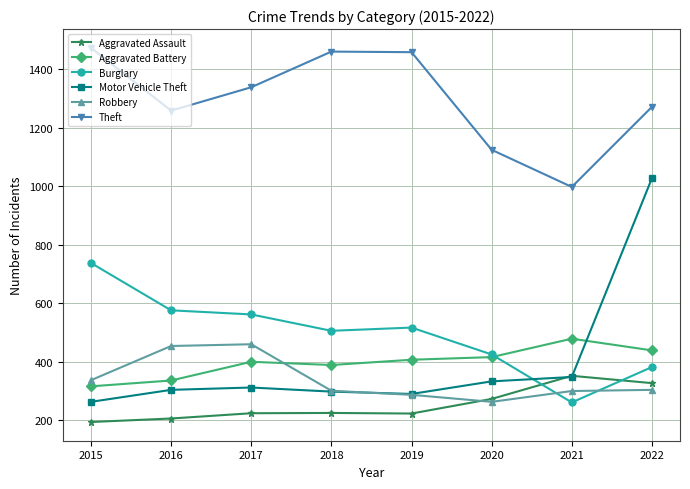

True or false: Motor Vehicle Theft and Theft cross at least once.

False